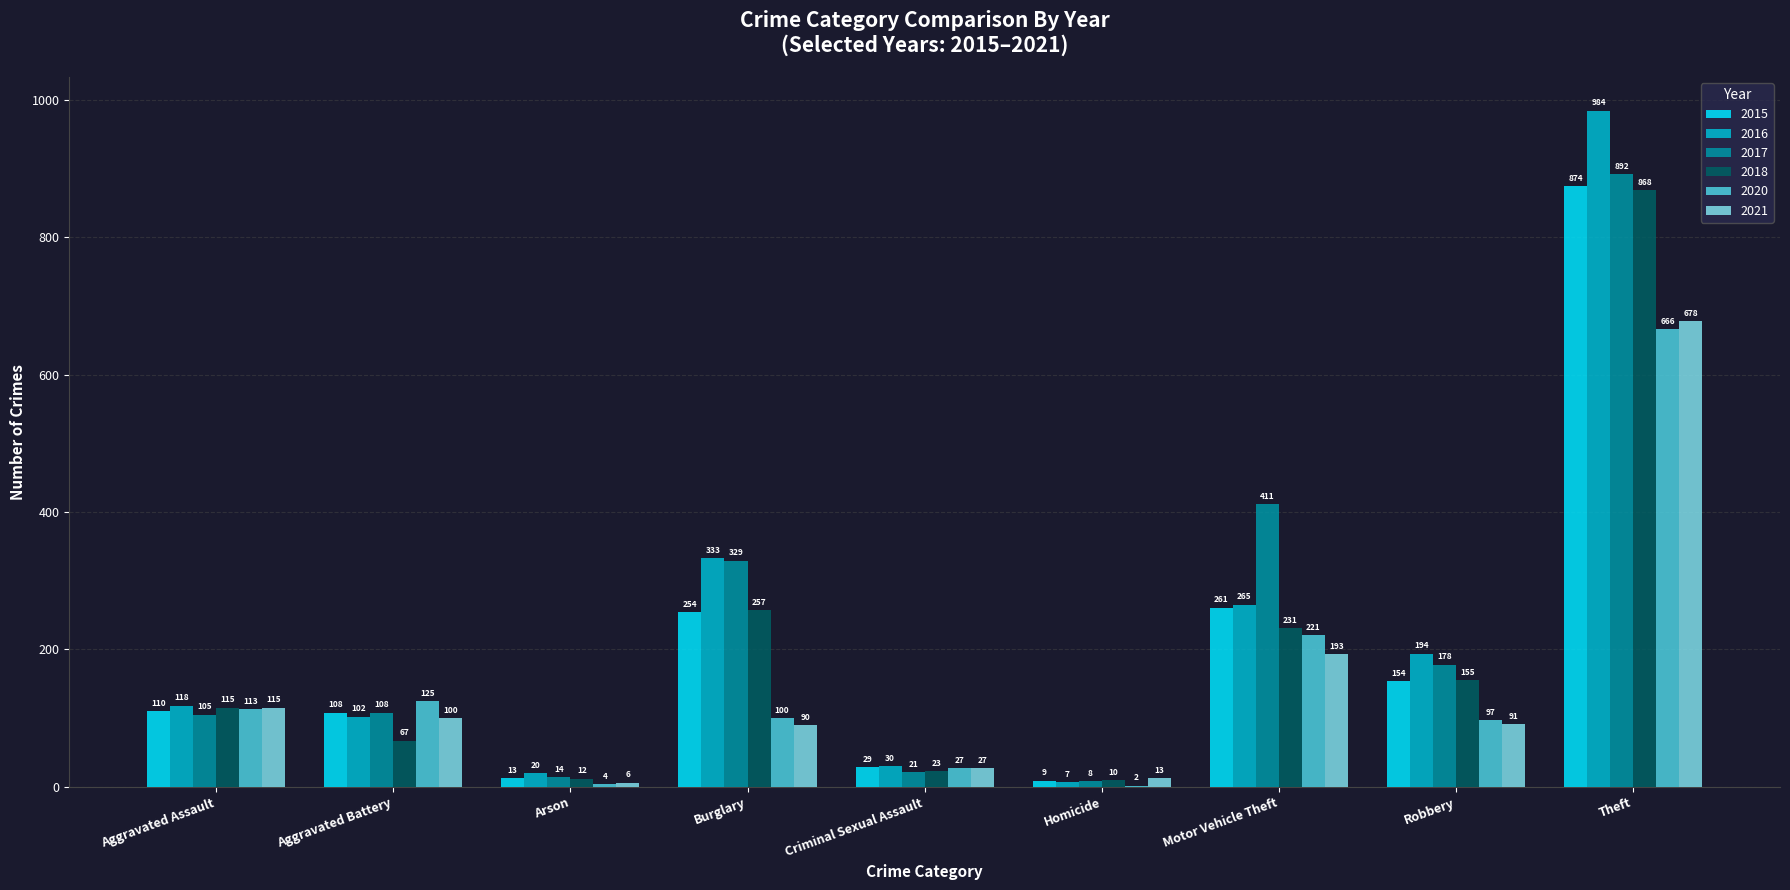

Where is 2015 nearest to the value 441?

Motor Vehicle Theft